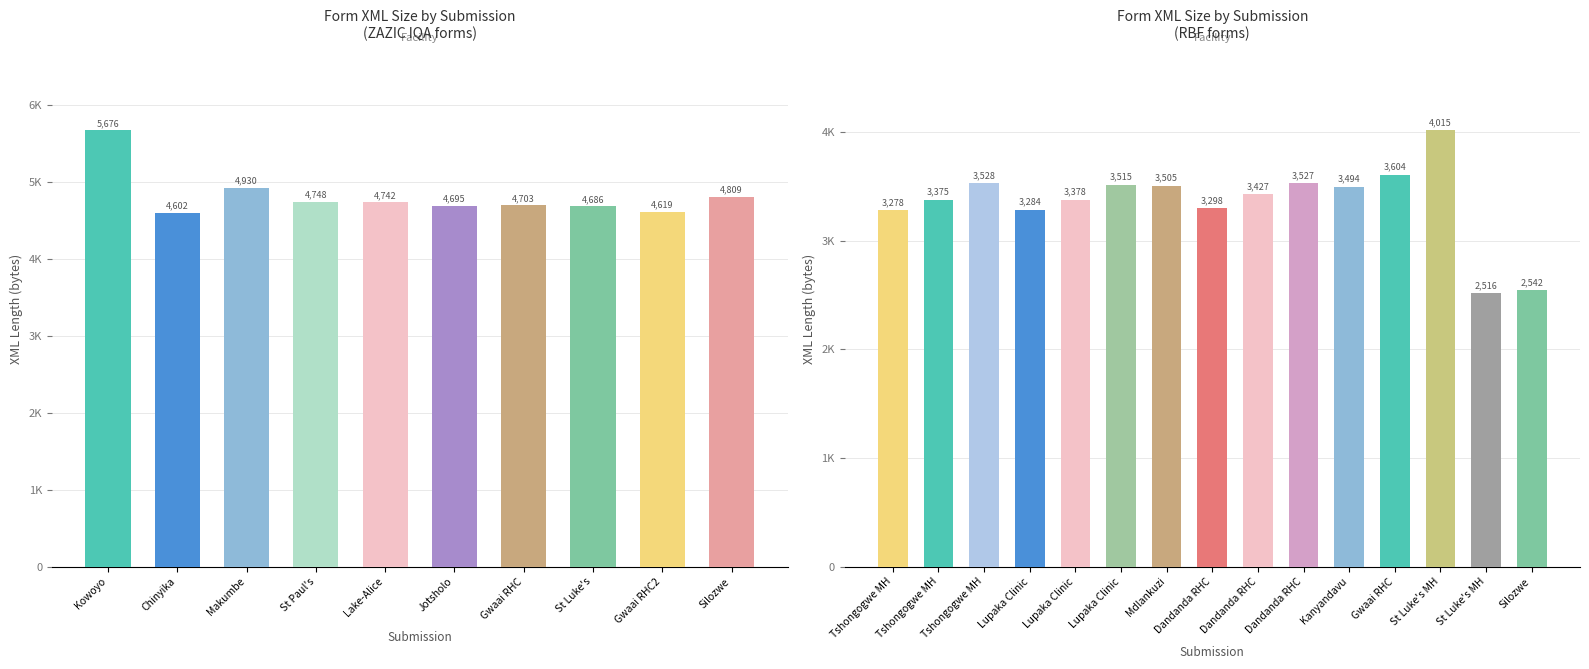

Does the chart contain stacked bars?

No